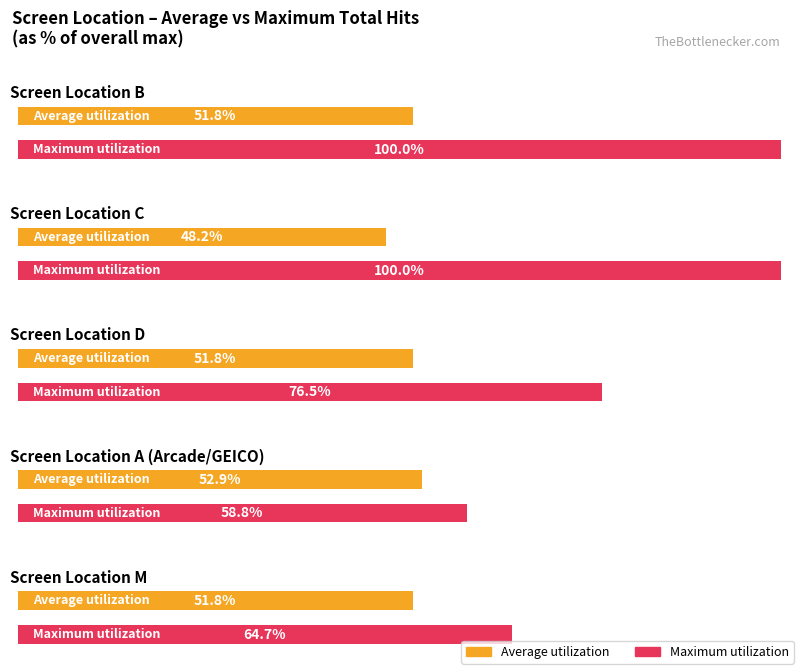

Are the bars grouped side by side (vs. stacked)?

Yes